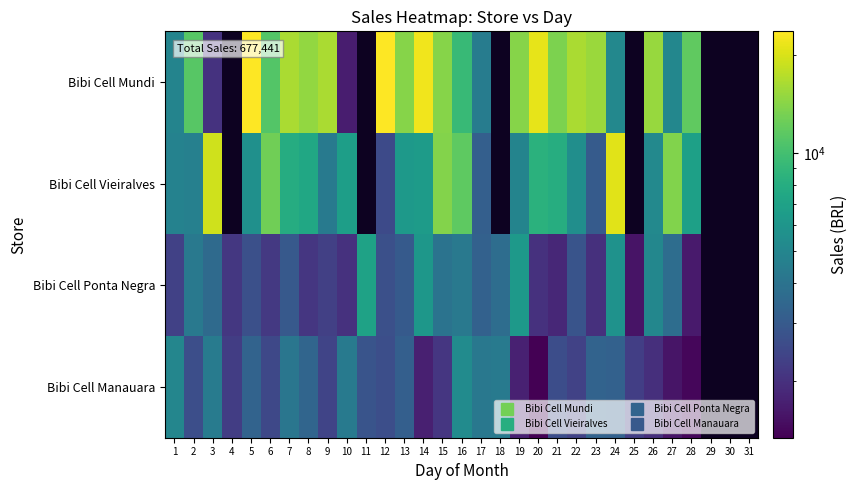

What is the maximum value for Bibi Cell Manauara?

5340.4